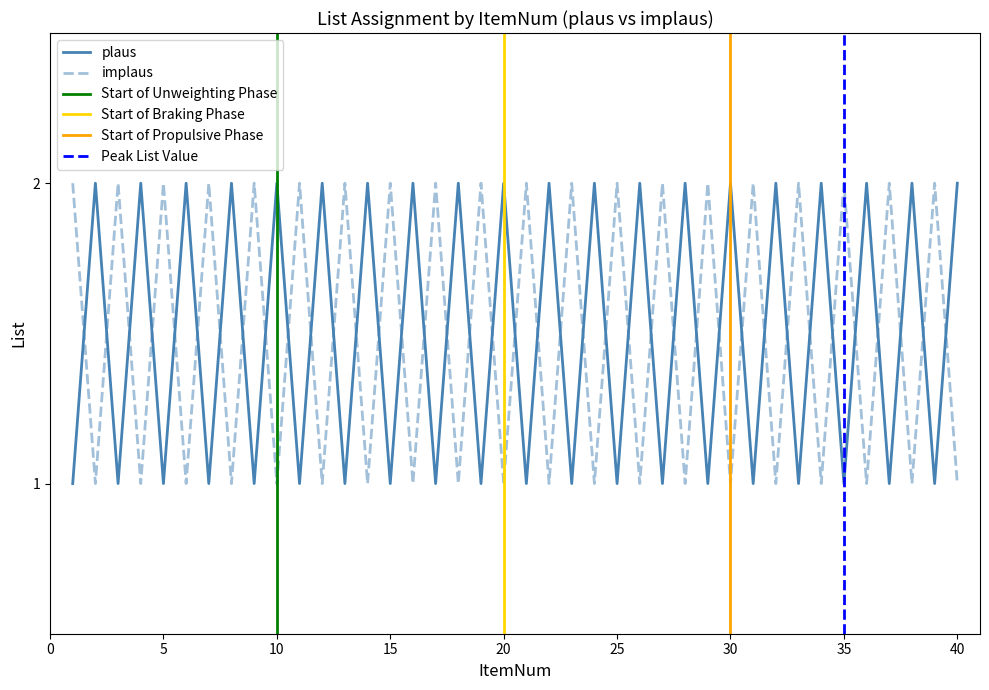

Where is implaus nearest to the value 1?

2